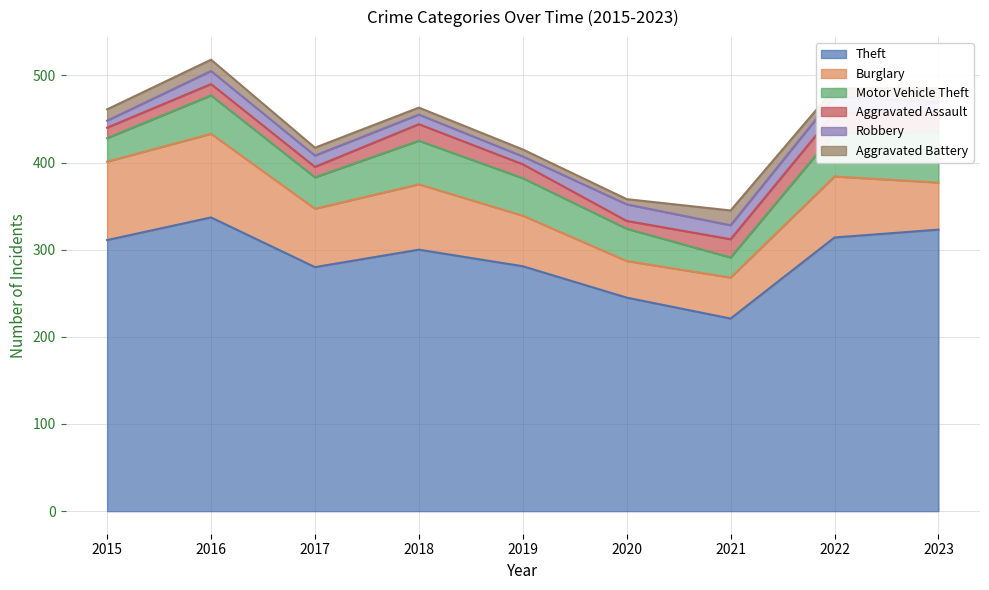

True or false: Motor Vehicle Theft has more than 1 points higher than both neighbors.

True